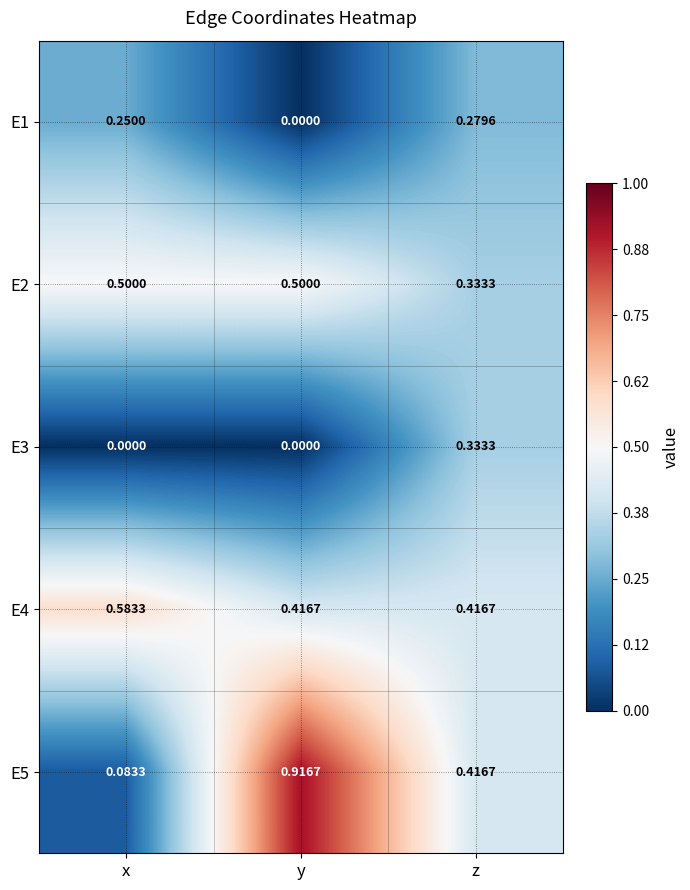

Rank the categories by E5 value from lowest to highest.

x, z, y